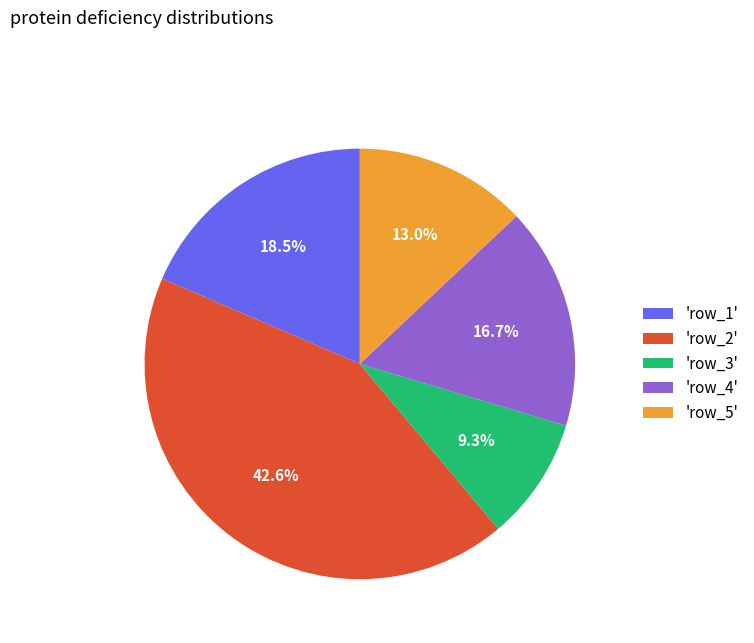

To the nearest percent, what is the average slice percentage?

20%